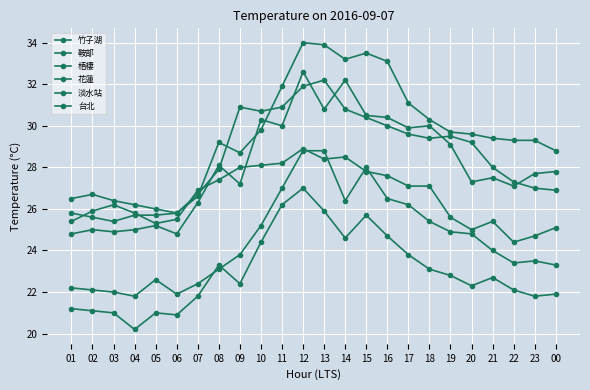

How many categories are shown in the chart?

24